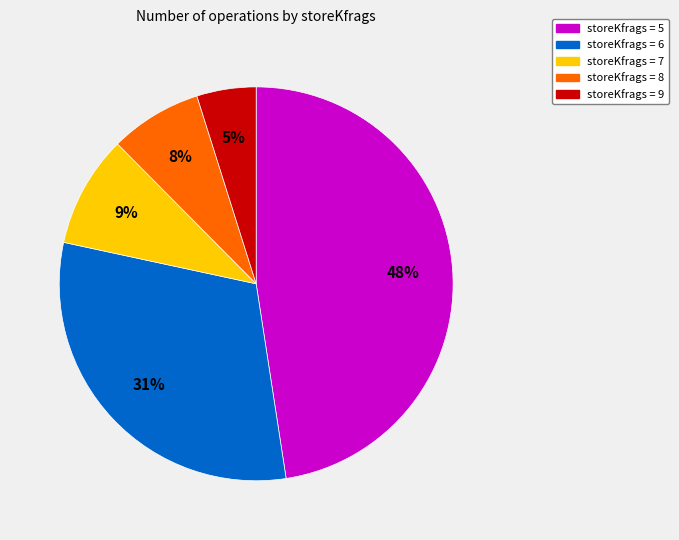

Is there any slice that represents more than half of the pie?

No